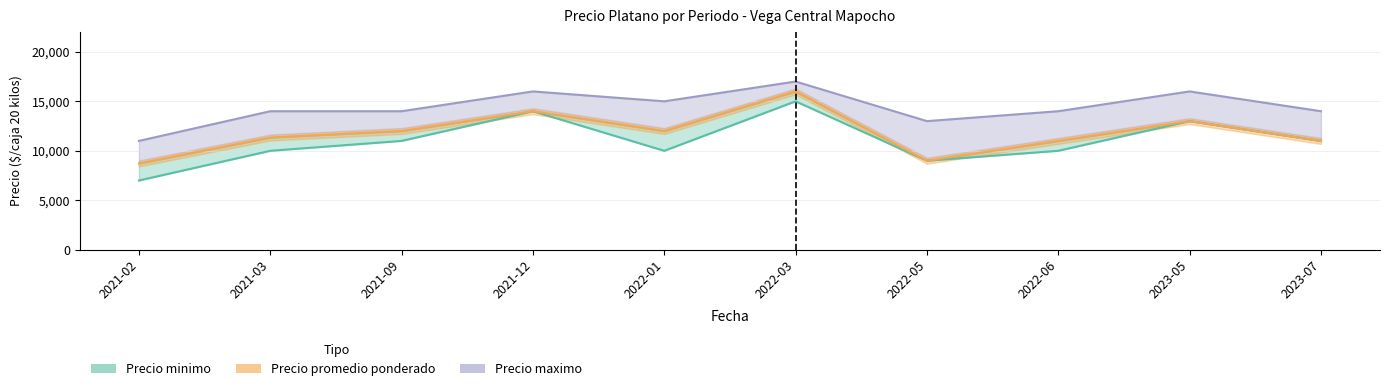

Where does the Precio maximo series first go above 14000?

2021-12